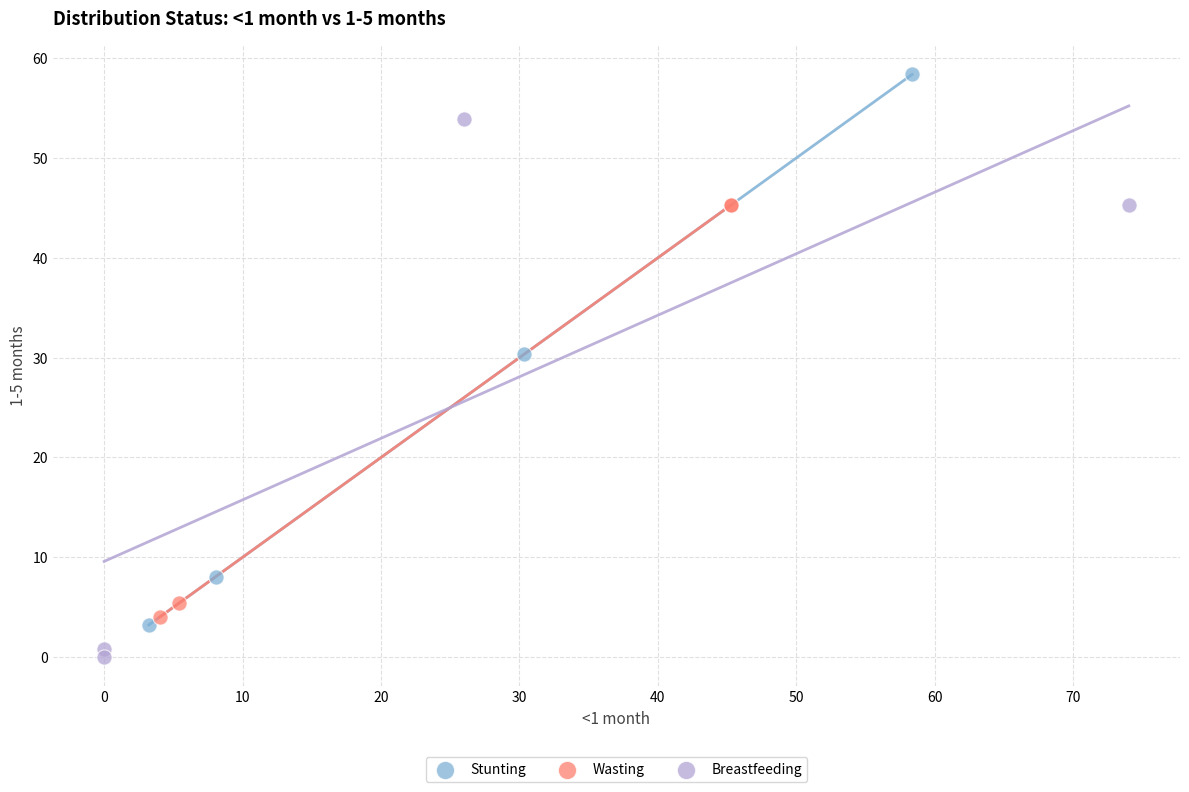

Which series has the largest Y range (max minus min)?

Stunting